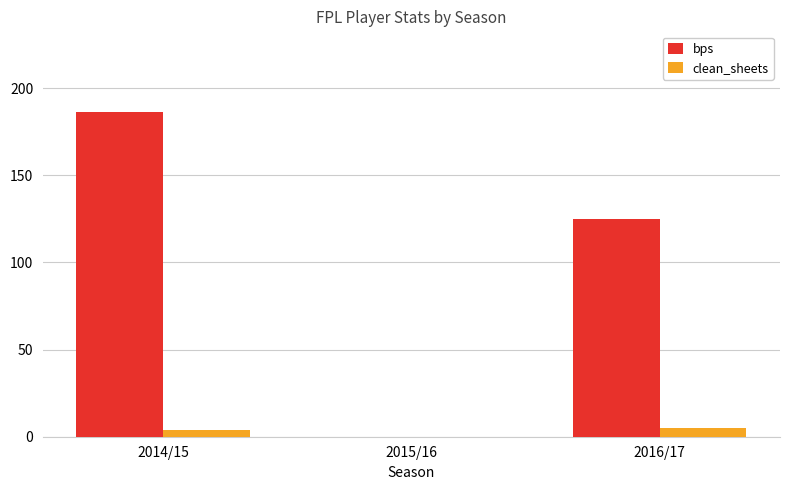

What is the greatest value displayed?

186